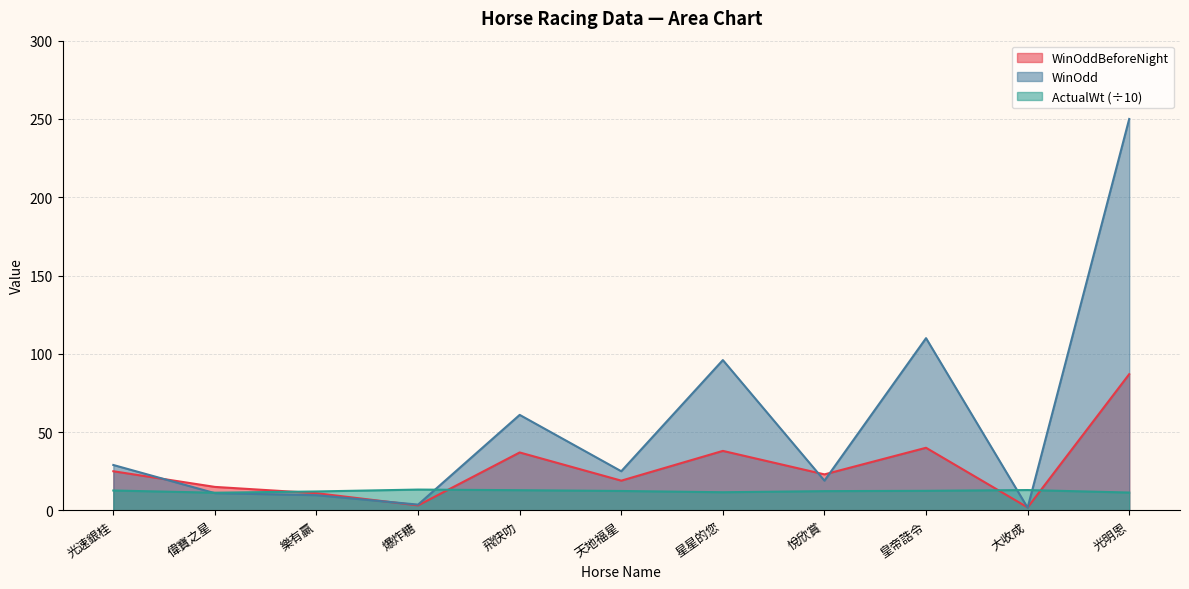

How many interior local valleys does the WinOddBeforeNight series have?

4